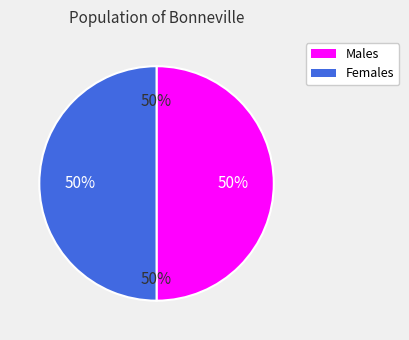

What percentage is the chunk 1 slice, to the nearest percent?

50%